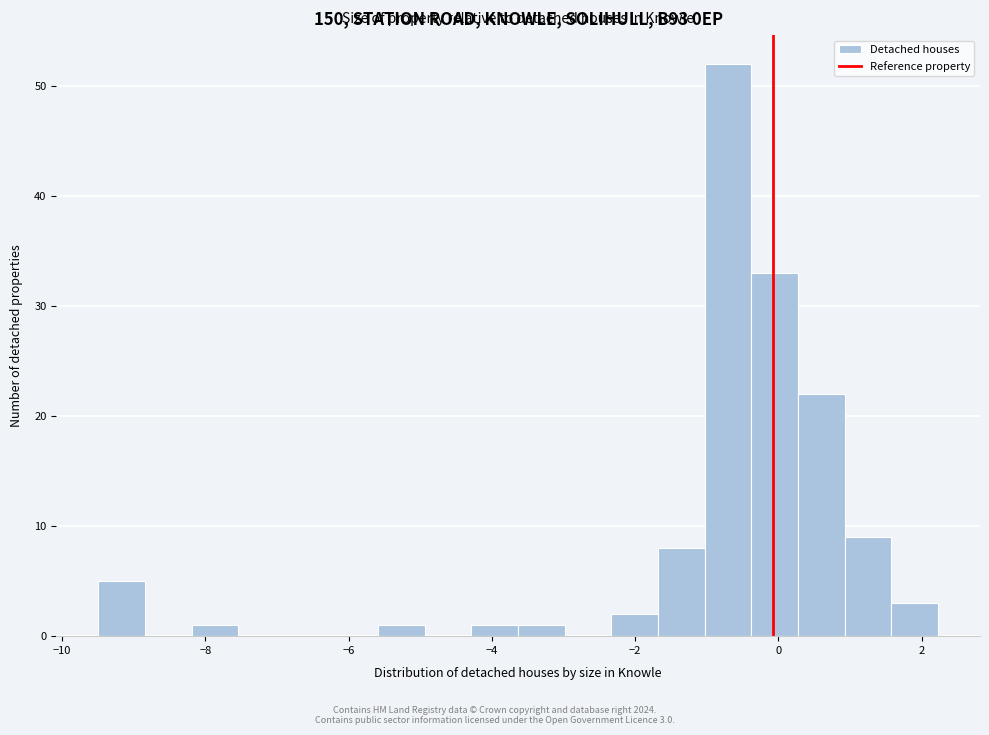

Read against the x-axis, roughly where is the centre of the tallest bar?

-0.8